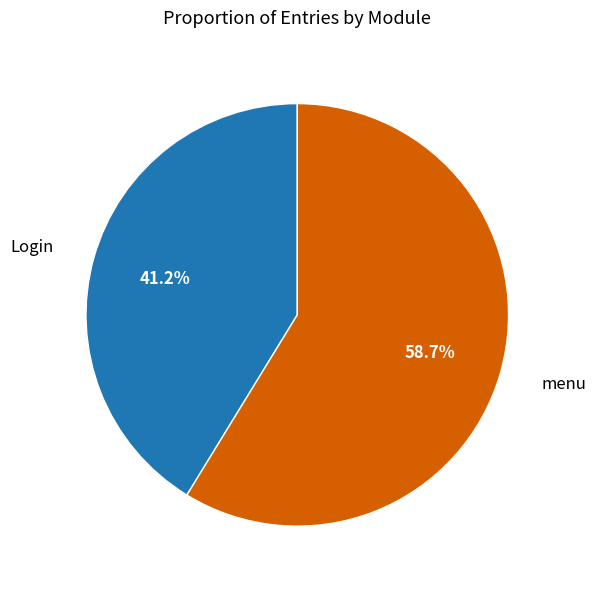

Does any single category account for the majority?

Yes